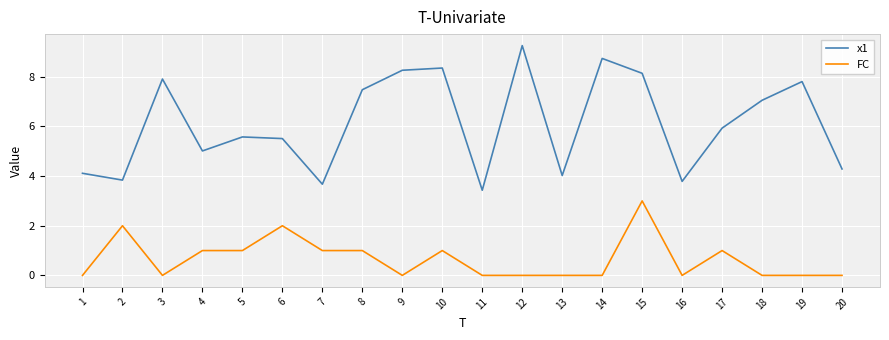

Where is the first local minimum for FC?

3